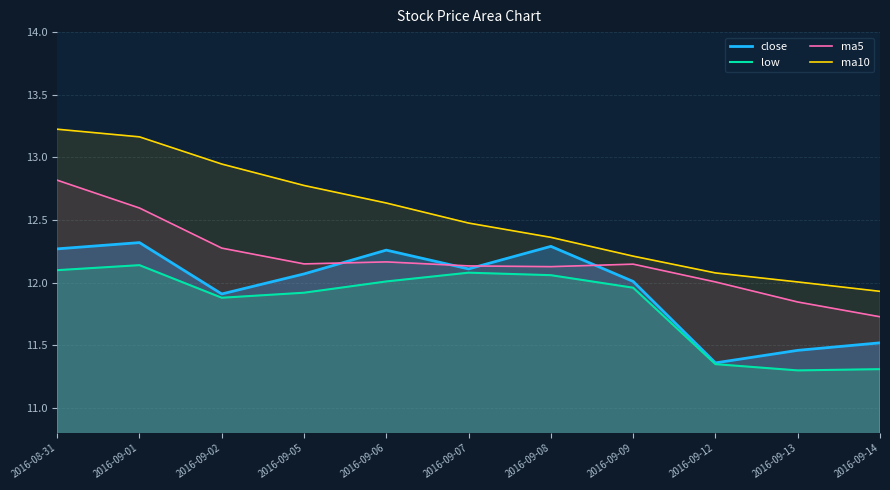

Is the value of ma5 at 2016-08-31 greater than the value of close at 2016-09-13?

Yes